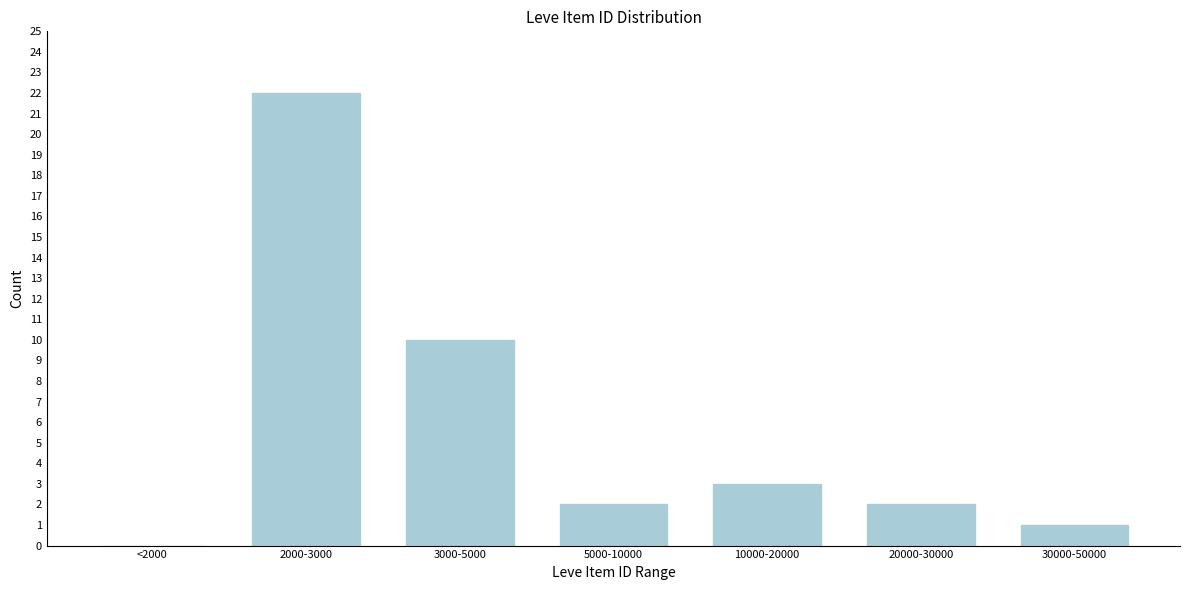

Reading left to right, list all the values displayed in this chart.

<2000=0	2000-3000=22	3000-5000=10	5000-10000=2	10000-20000=3	20000-30000=2	30000-50000=1